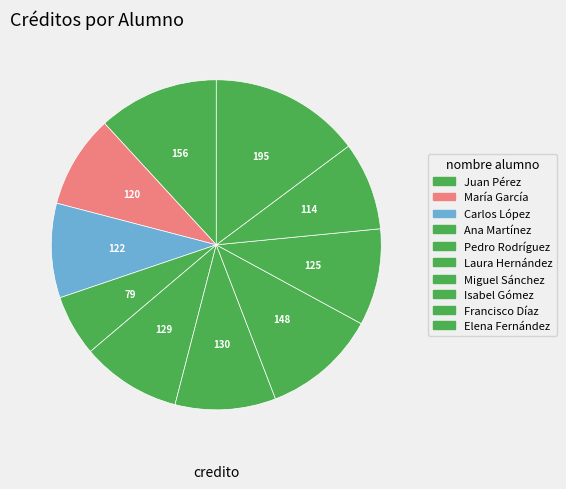

Is there a majority slice in this chart?

No